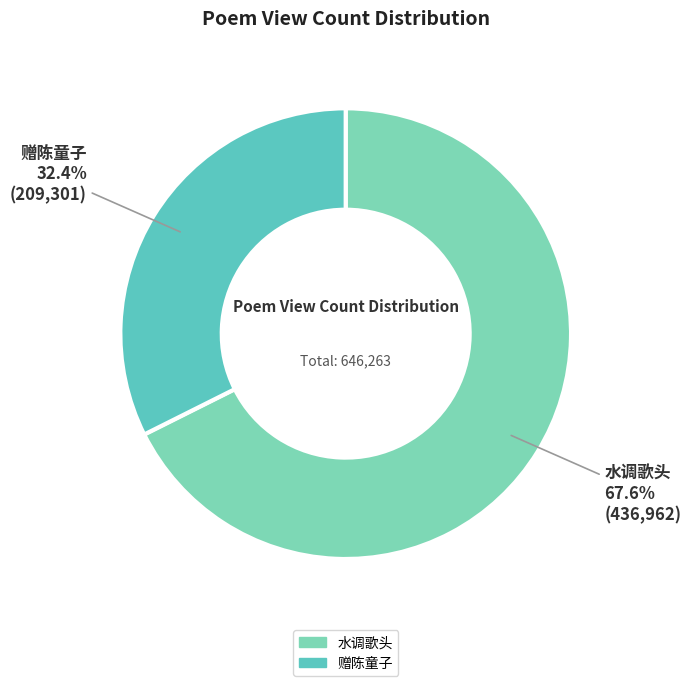

Rank the categories by value from lowest to highest.

赠陈童子, 水调歌头